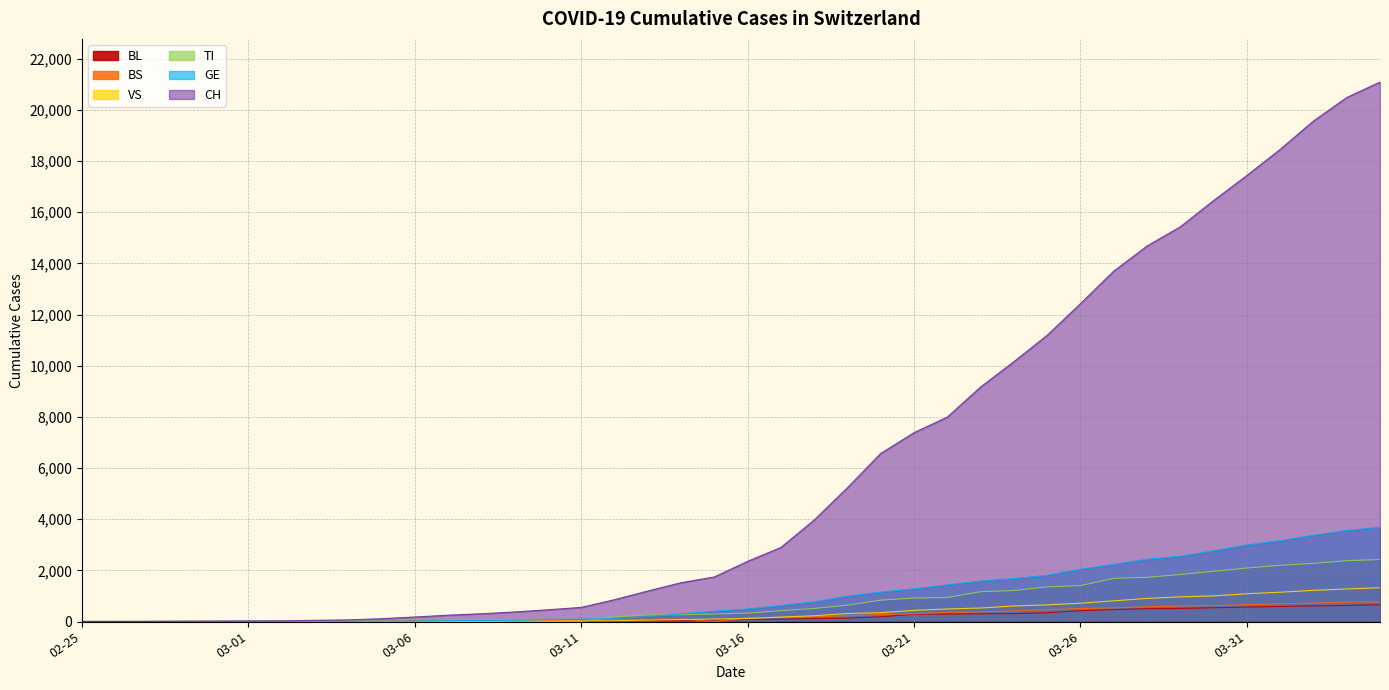

What is the label of the 12th point from the right?

2020-03-24